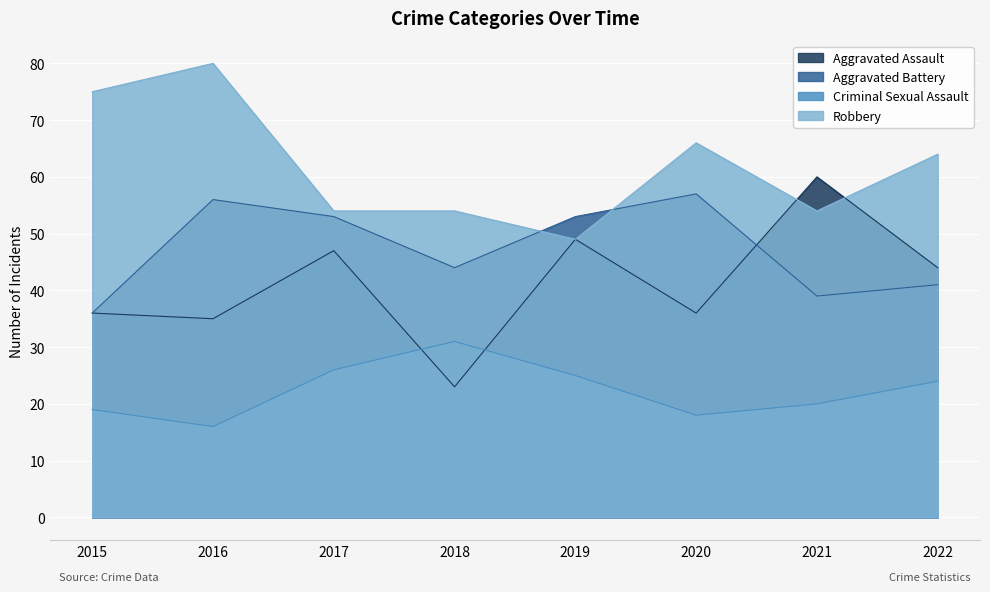

Which category has the highest value in the Criminal Sexual Assault series?

2018